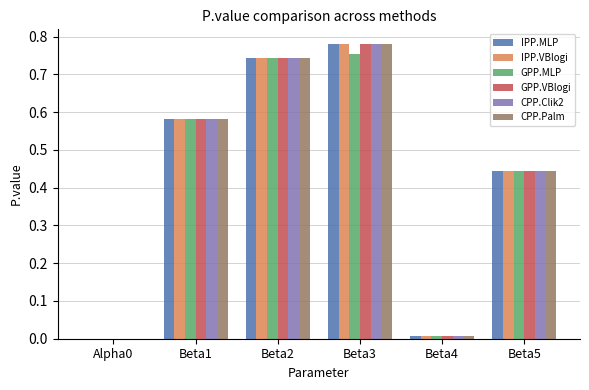

Which category has the highest value in the IPP.MLP series?

Beta3